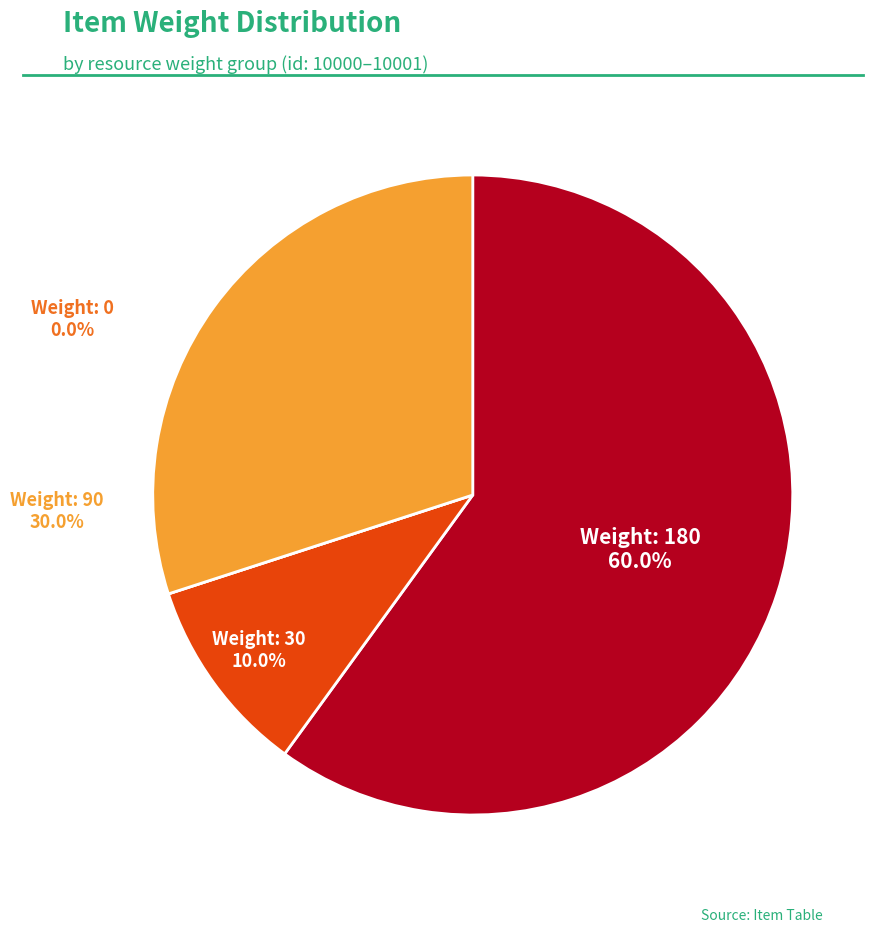

Does any single category account for the majority?

Yes